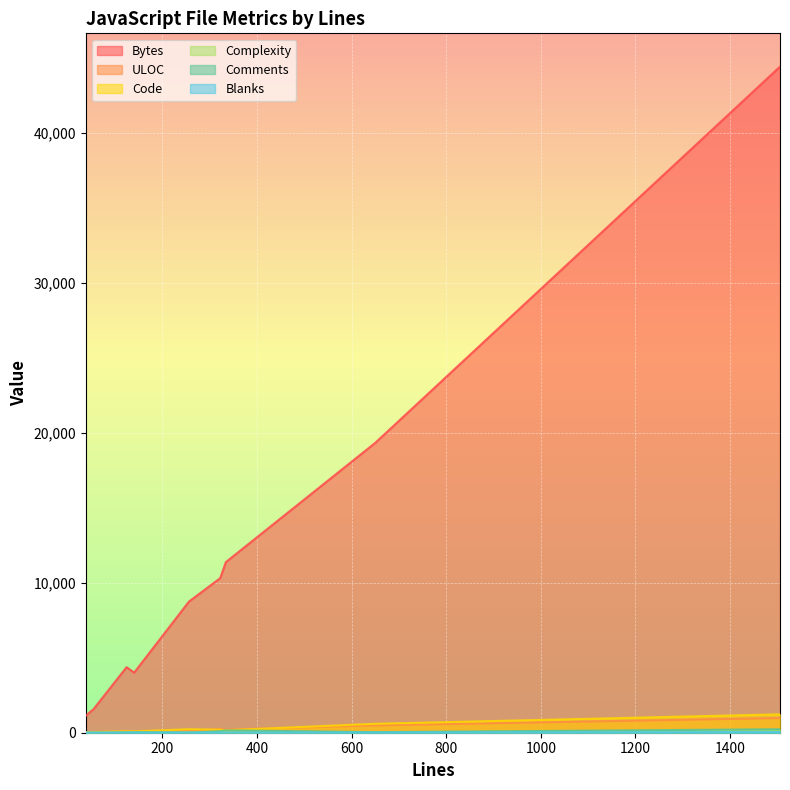

Rank the series at reported-levels.test.js from highest to lowest value.

Bytes, ULOC, Code, Comments, Complexity, Blanks